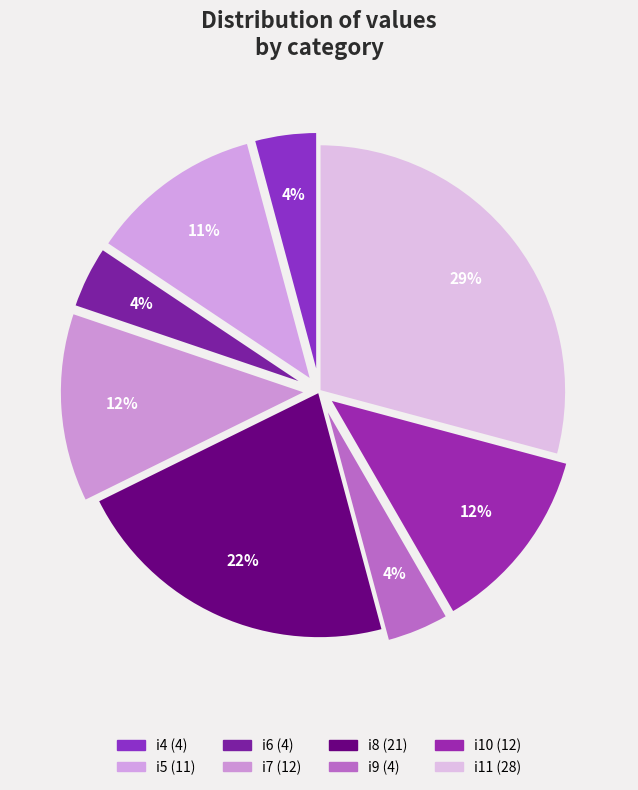

Is there a majority slice in this chart?

No